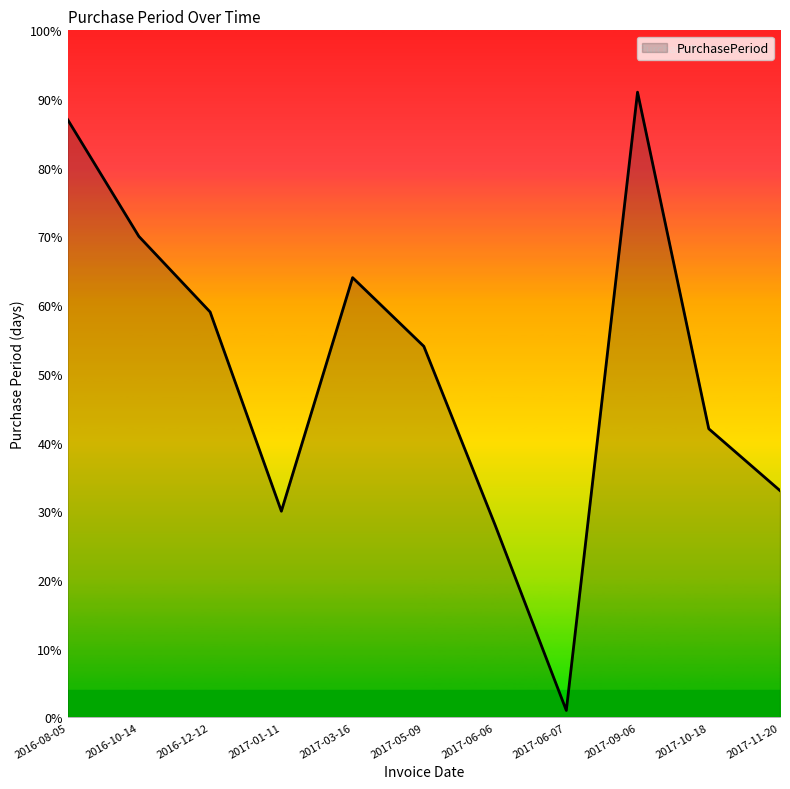

At which category does the data reach its first local valley?

2017-01-11